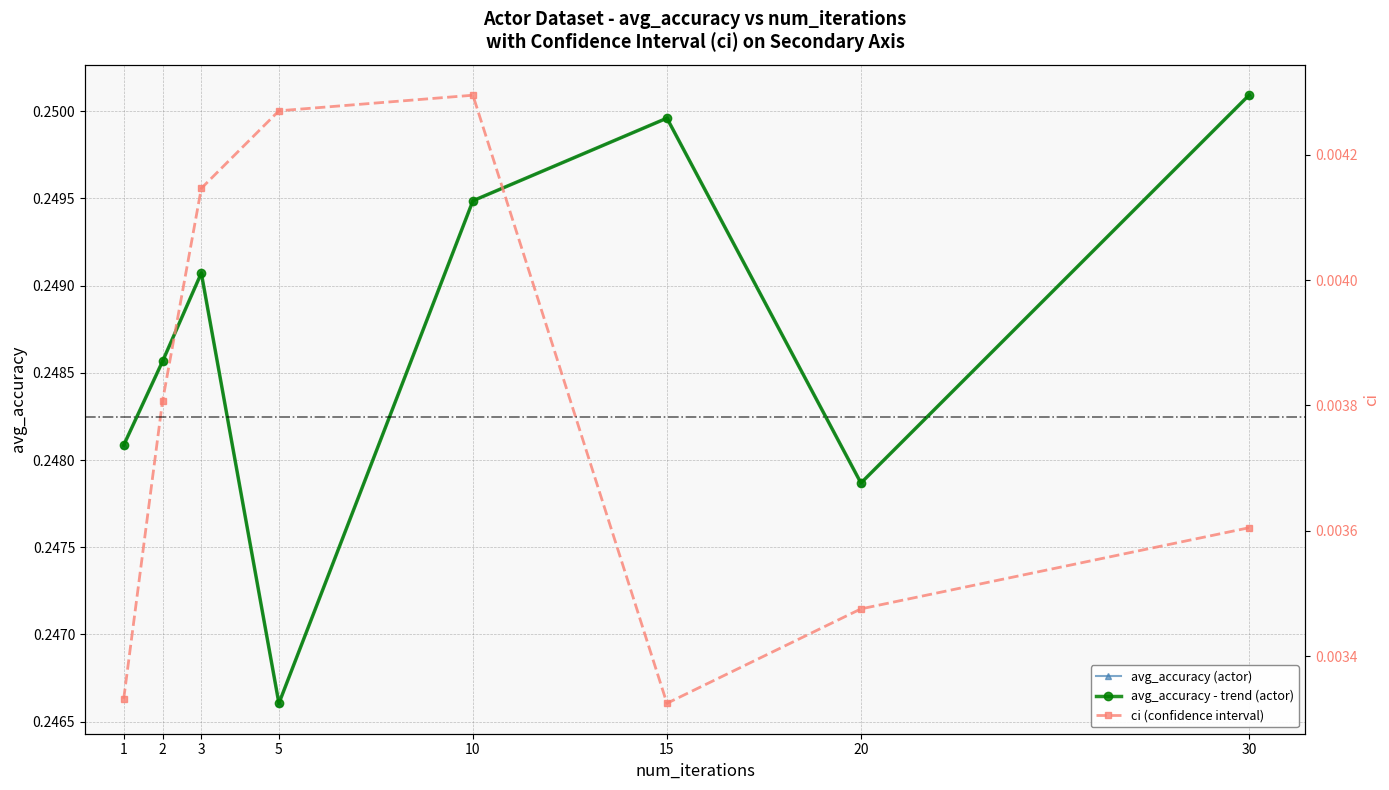

What is the value of the avg_accuracy - trend (actor) point at the 6th from the left?

0.2